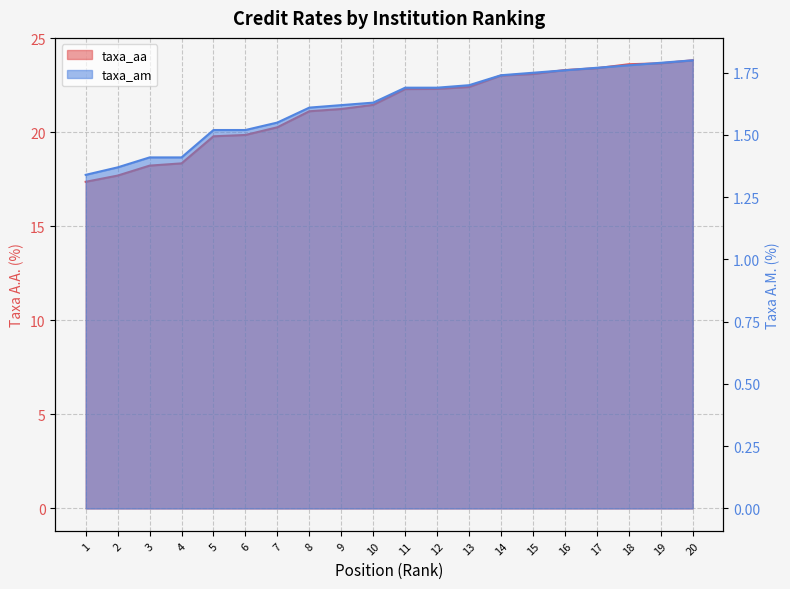

What is the minimum value shown in the chart?

1.3